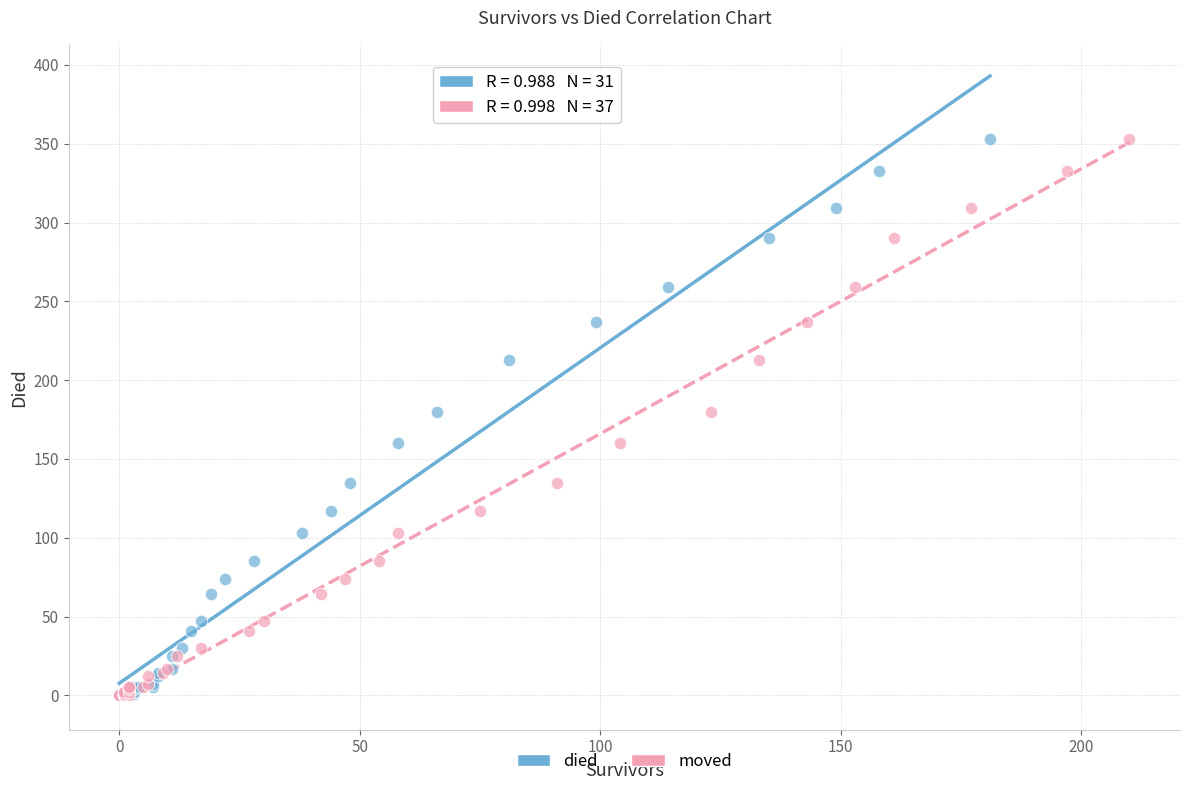

What are all the series names shown in the legend?

died, moved